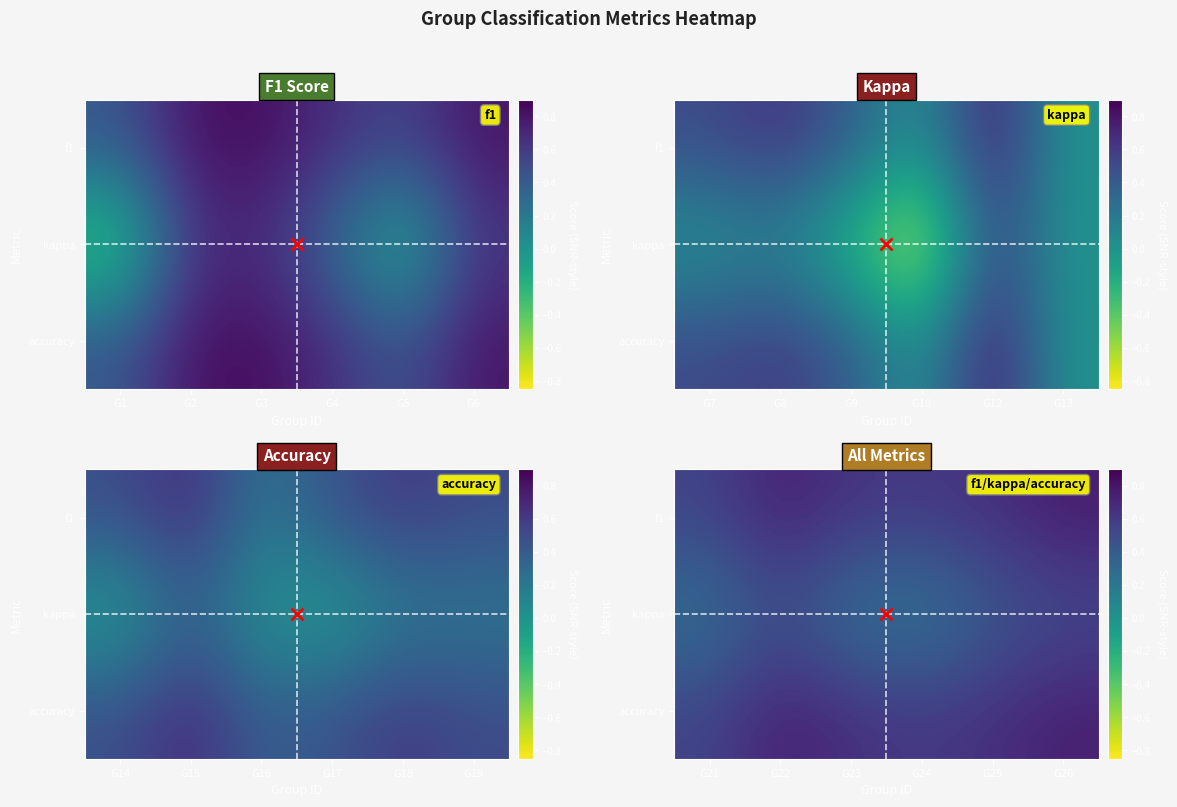

What is the approximate value of f1 at G23?

0.6